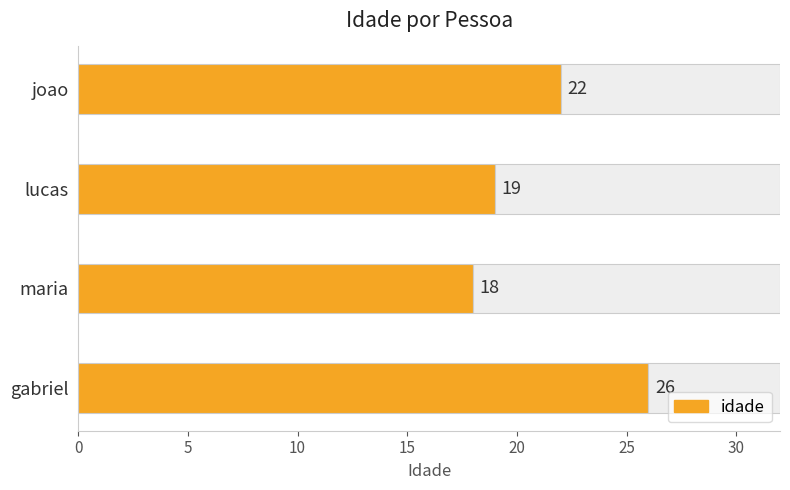

Count the values in the range 19 to 26.

3